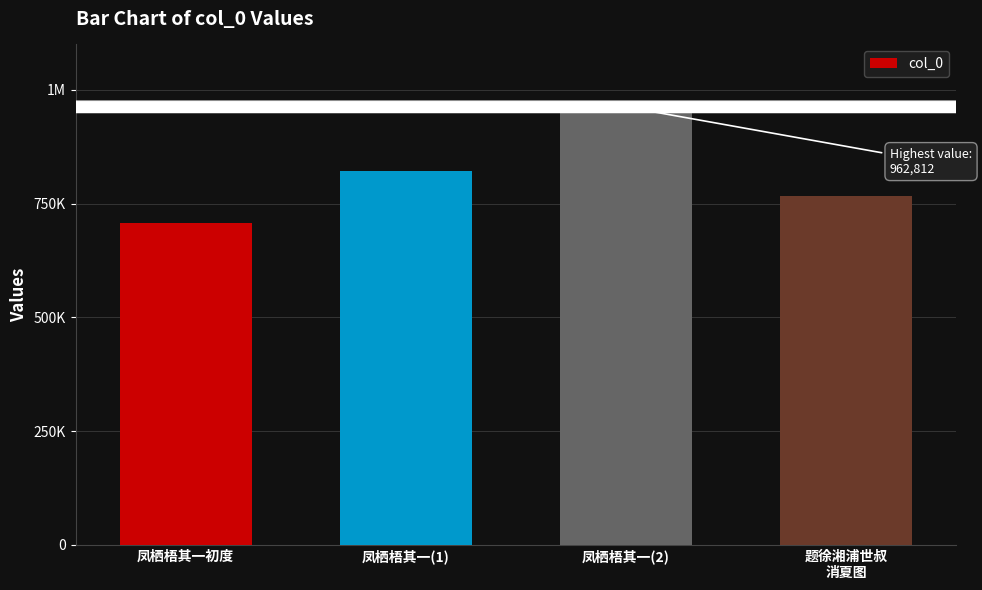

What is the difference between the second highest and second lowest values?

56169